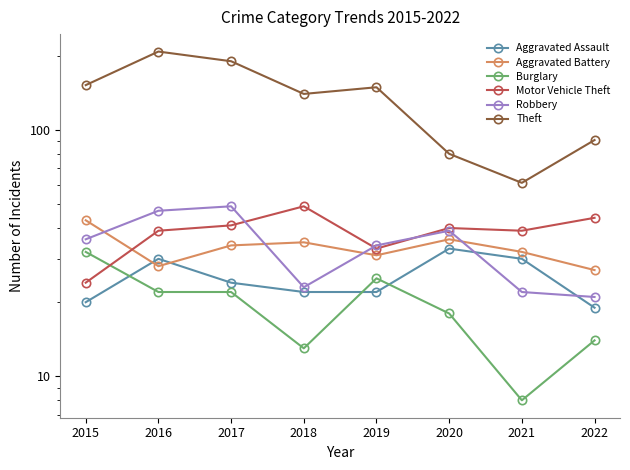

Reading right to left, list all the values displayed in this chart.

Aggravated Assault: 2022=19	2021=30	2020=33	2019=22	2018=22	2017=24	2016=30	2015=20
Aggravated Battery: 2022=27	2021=32	2020=36	2019=31	2018=35	2017=34	2016=28	2015=43
Burglary: 2022=14	2021=8	2020=18	2019=25	2018=13	2017=22	2016=22	2015=32
Motor Vehicle Theft: 2022=44	2021=39	2020=40	2019=33	2018=49	2017=41	2016=39	2015=24
Robbery: 2022=21	2021=22	2020=39	2019=34	2018=23	2017=49	2016=47	2015=36
Theft: 2022=91	2021=61	2020=80	2019=149	2018=140	2017=190	2016=208	2015=152